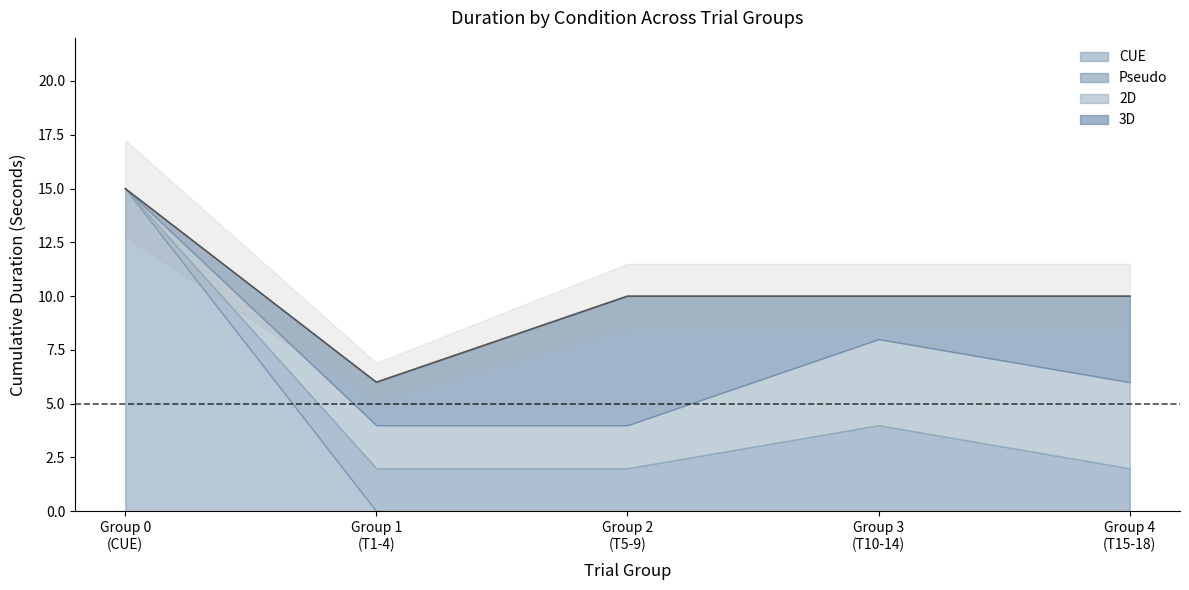

True or false: 2D and 3D intersect in this chart.

False